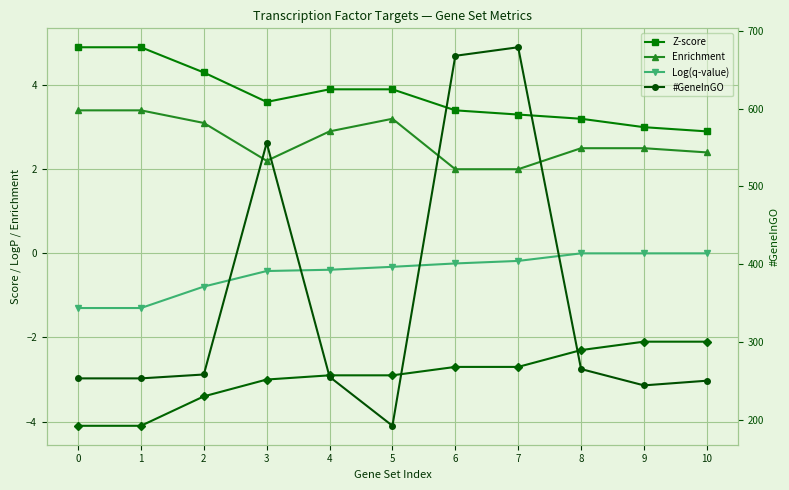

Where is the first local minimum for Z-score?

3